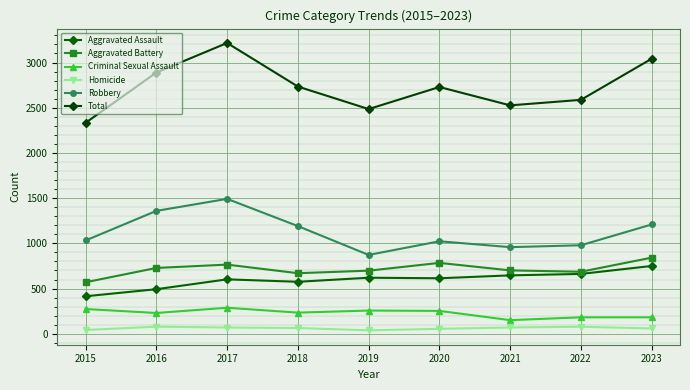

Reading left to right, list all the values displayed in this chart.

Aggravated Assault: 2015=415	2016=493	2017=602	2018=575	2019=620	2020=614	2021=646	2022=662	2023=750
Aggravated Battery: 2015=570	2016=728	2017=765	2018=670	2019=698	2020=784	2021=701	2022=686	2023=842
Criminal Sexual Assault: 2015=274	2016=230	2017=288	2018=234	2019=257	2020=253	2021=151	2022=182	2023=182
Homicide: 2015=42	2016=79	2017=69	2018=64	2019=38	2020=55	2021=70	2022=78	2023=59
Robbery: 2015=1032	2016=1359	2017=1492	2018=1191	2019=872	2020=1023	2021=958	2022=979	2023=1209
Total: 2015=2333	2016=2889	2017=3216	2018=2734	2019=2485	2020=2729	2021=2526	2022=2587	2023=3042